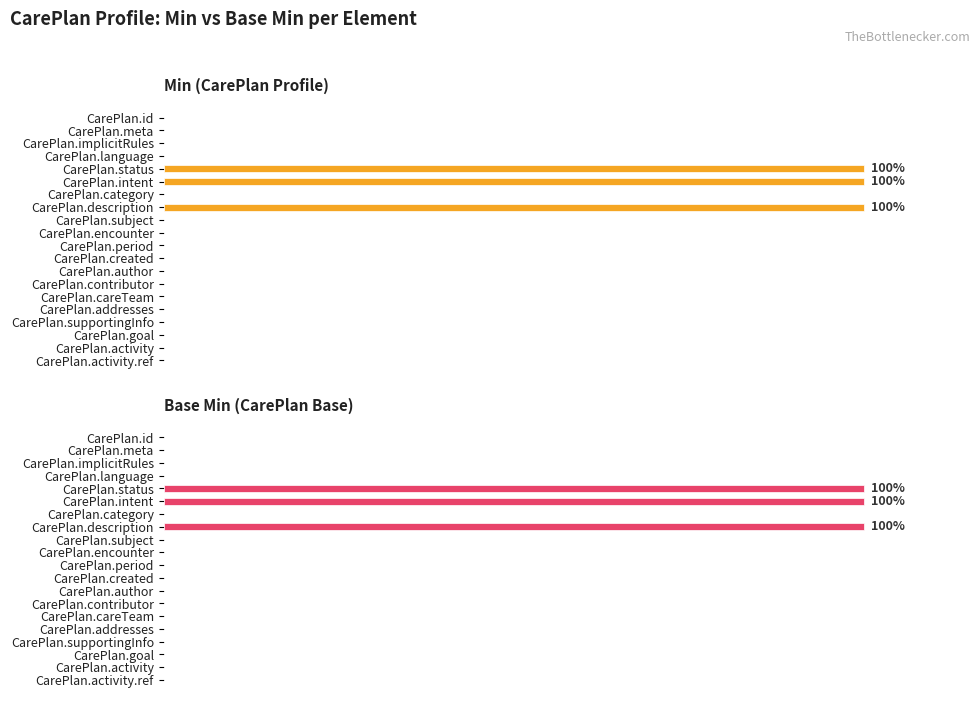

What are all the series names shown in the legend?

Min (CarePlan Profile), Base Min (CarePlan Base)